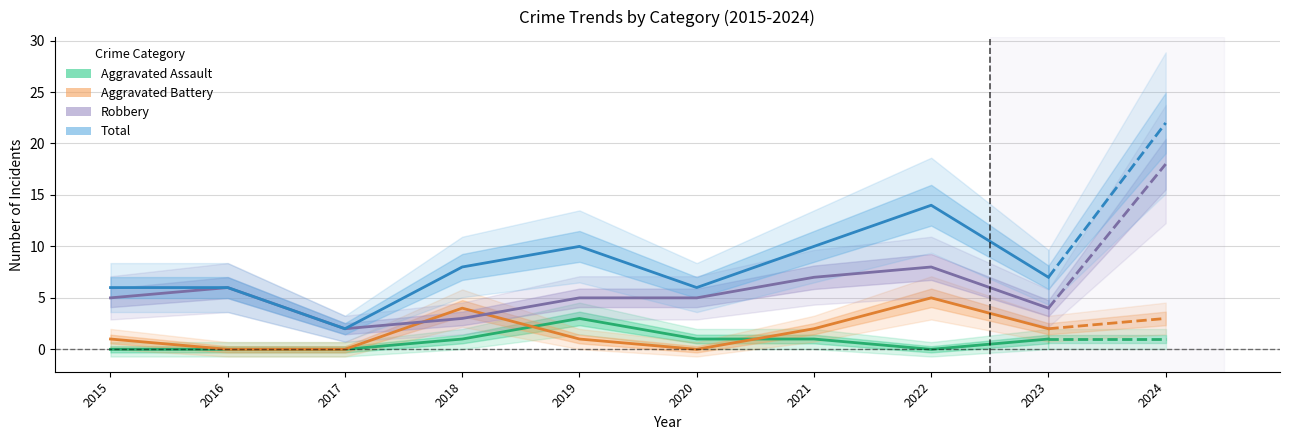

Between 2021 and 2022, which is larger?

2021